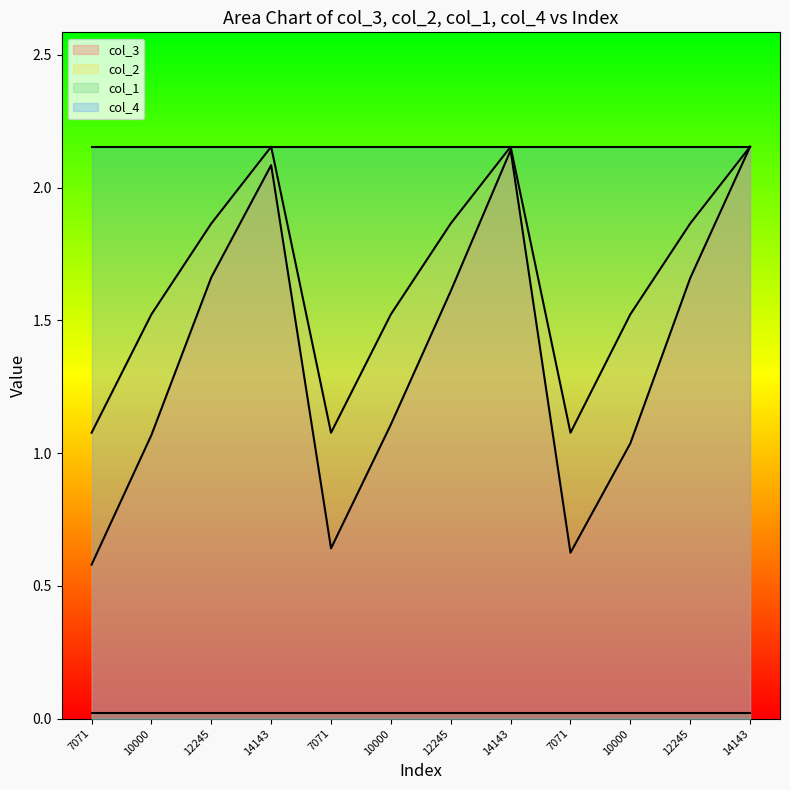

Is the value of col_3 at 7071 greater than the value of col_2 at 12245?

No